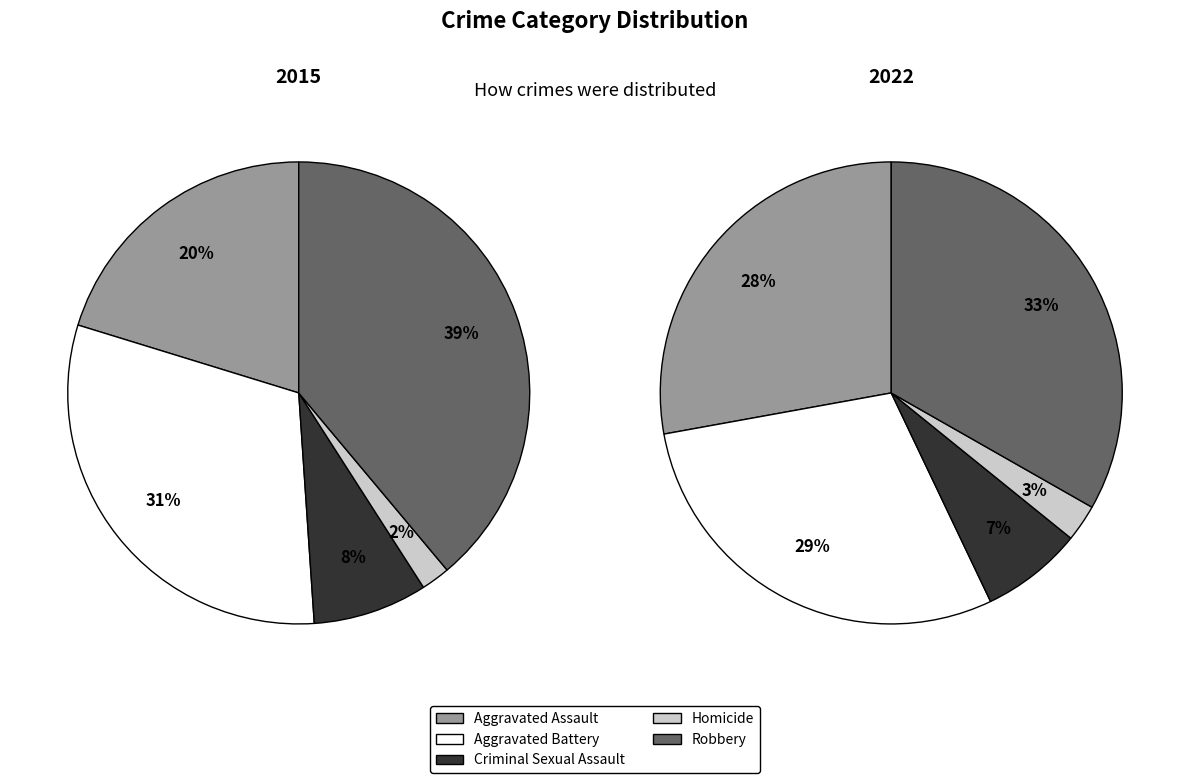

To the nearest percent, what percentage of the pie is Aggravated Battery?

31%